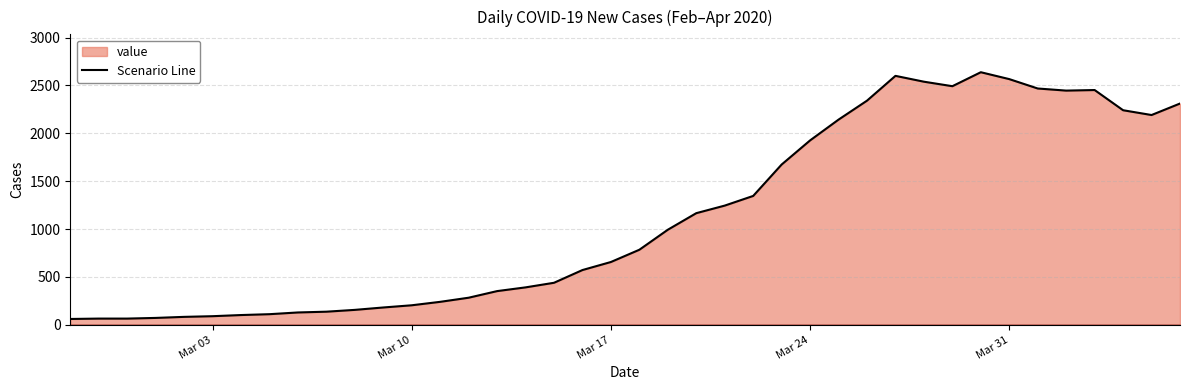

What is the minimum value shown in the chart?

61